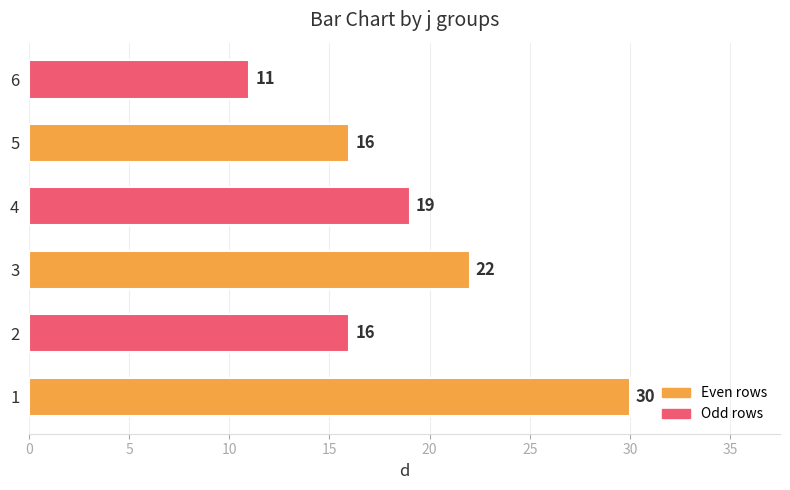

Reading top to bottom, extract all data points from this chart.

11	16	19	22	16	30